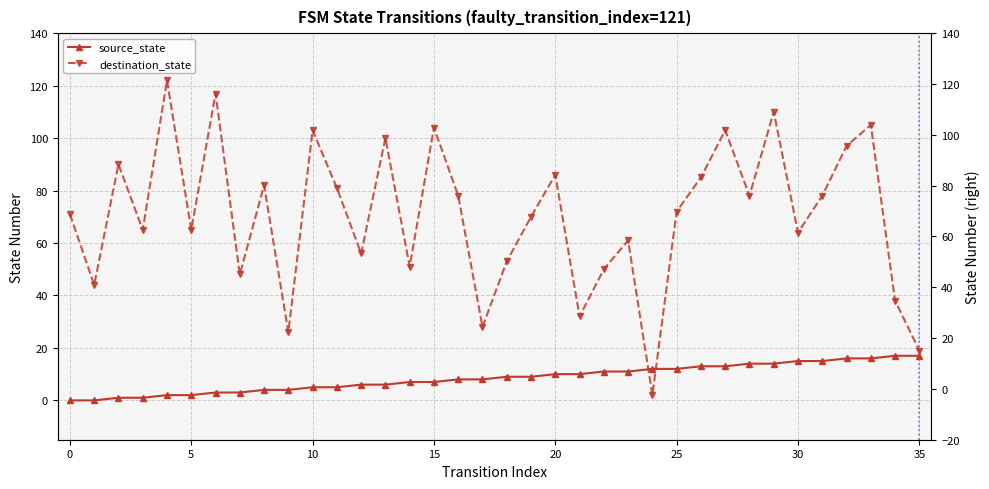

How many values in the destination_state series are below 72?

18